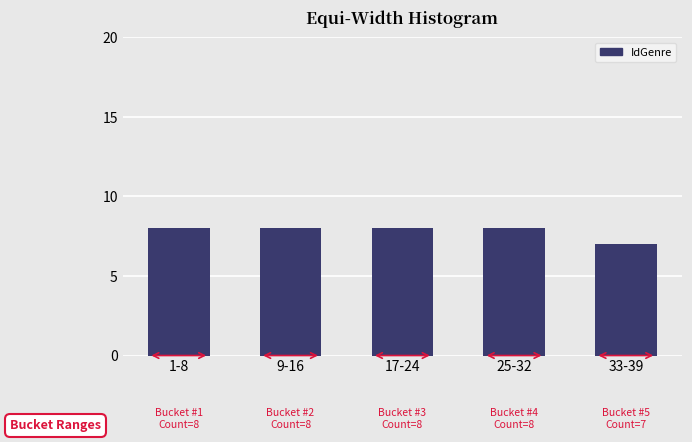

Reading left to right, list all the values displayed in this chart.

8	8	8	8	7